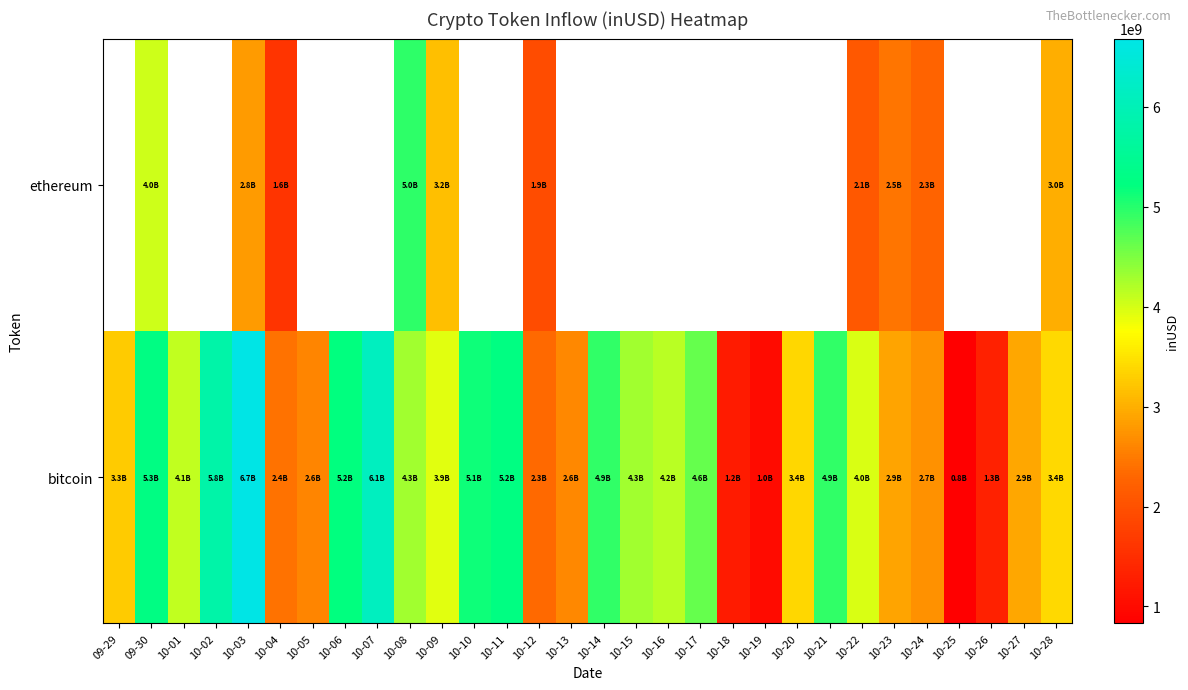

What is the highest value of the bitcoin series?

6682263499.6